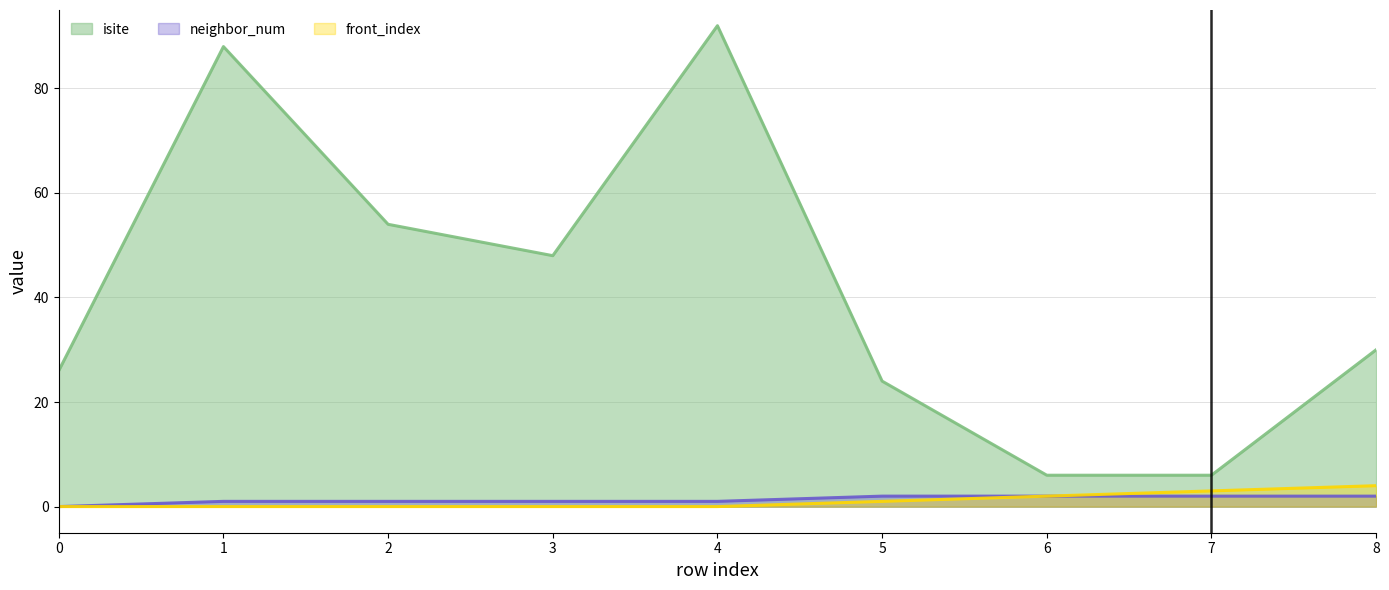

At 1, list the series in order from smallest to largest.

front_index, neighbor_num, isite